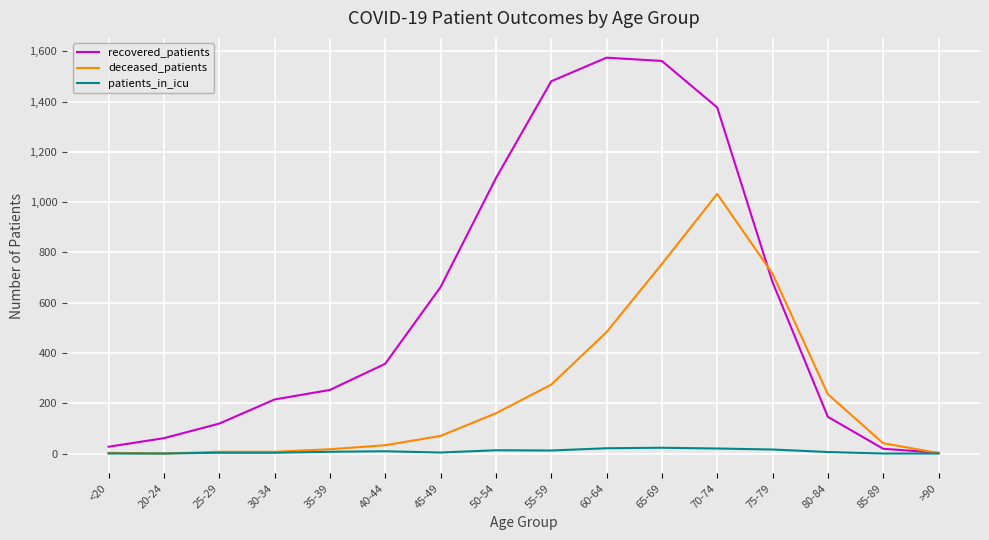

Is it true that deceased_patients equals 754 at 65-69?

True